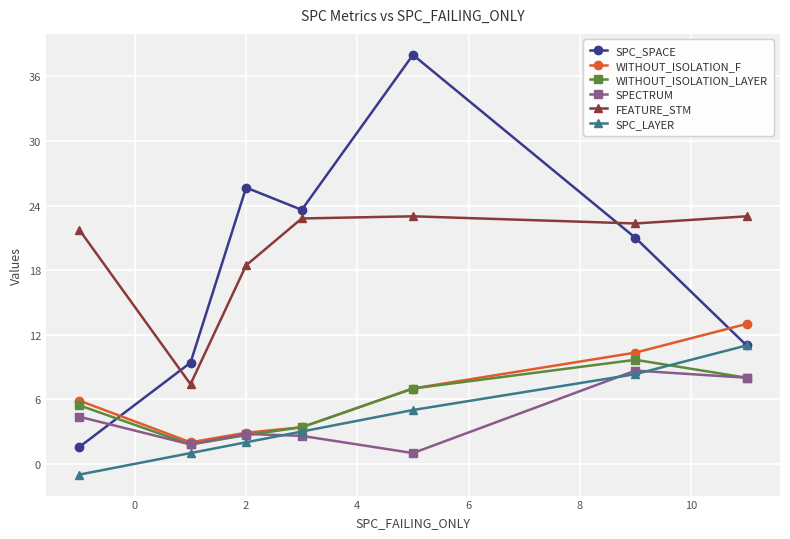

What is the minimum value shown in the chart?

-1.0